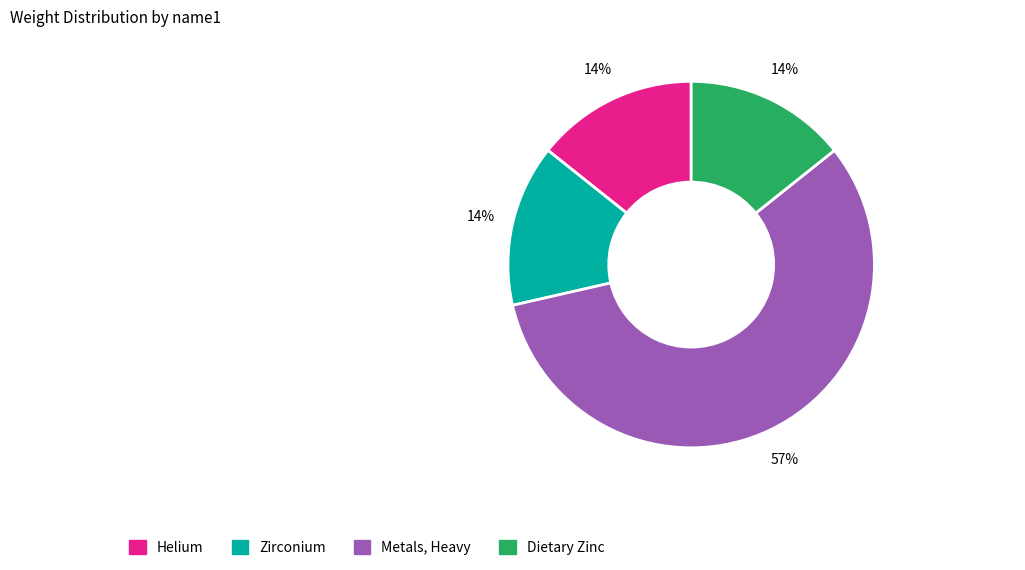

Which slice is the largest?

Metals, Heavy